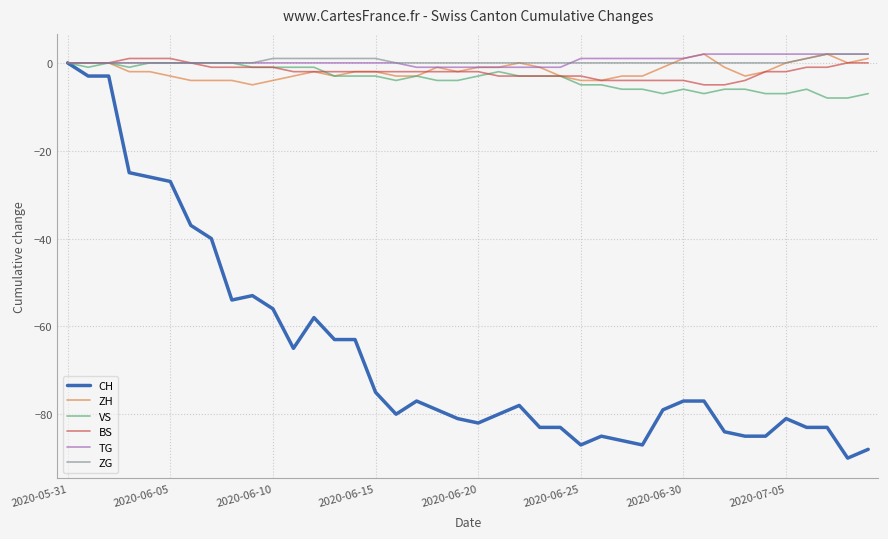

What is the sum of all TG values?

16